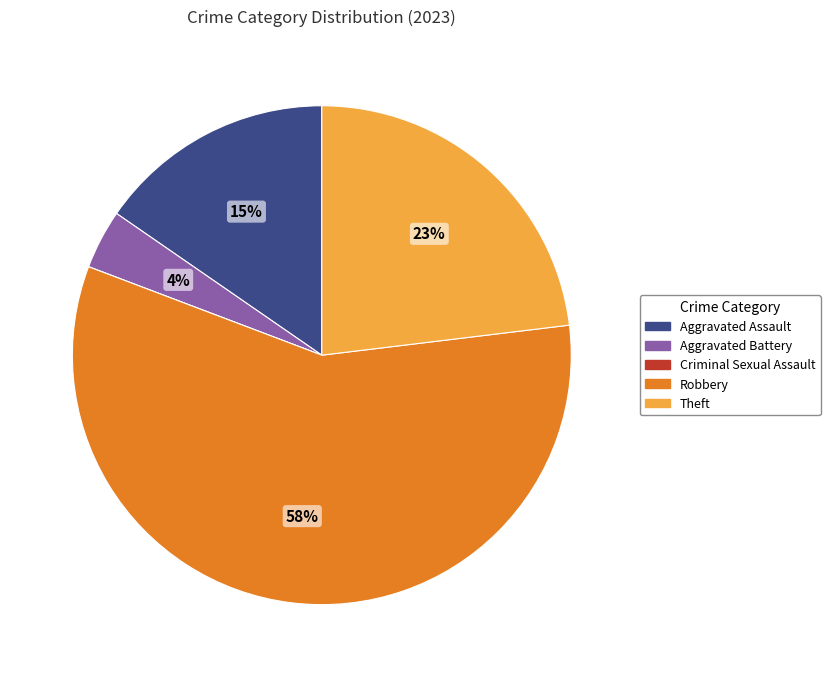

Between Theft and Aggravated Assault, which is larger?

Theft